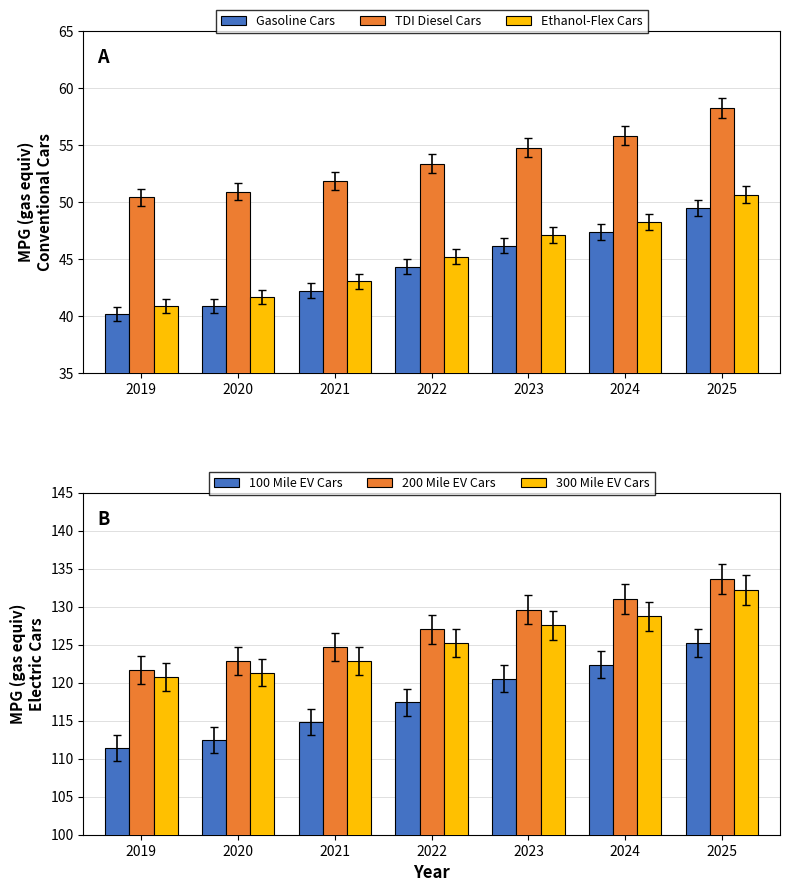

What are all the series names shown in the legend?

Gasoline Cars, TDI Diesel Cars, Ethanol-Flex Cars, 100 Mile EV Cars, 200 Mile EV Cars, 300 Mile EV Cars